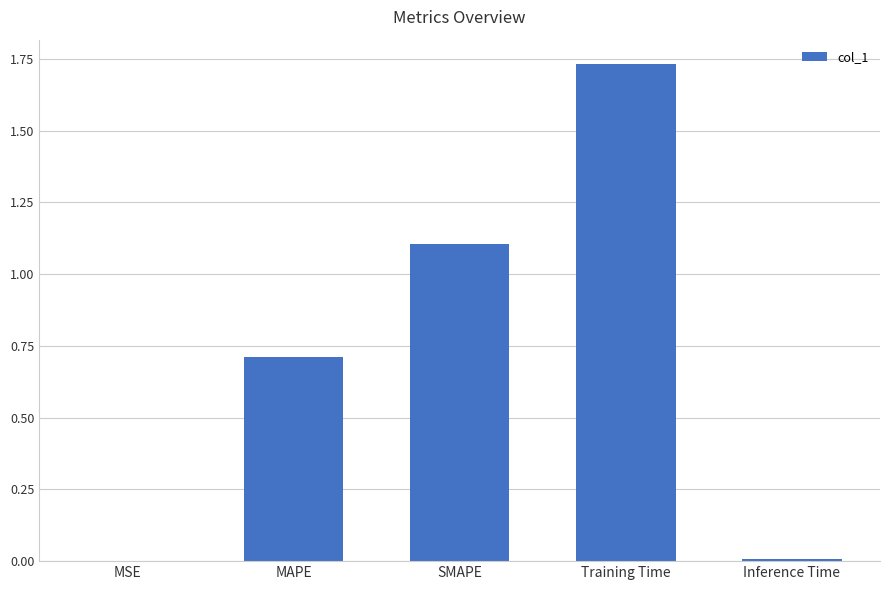

Which label corresponds to the largest value in the chart?

Training Time